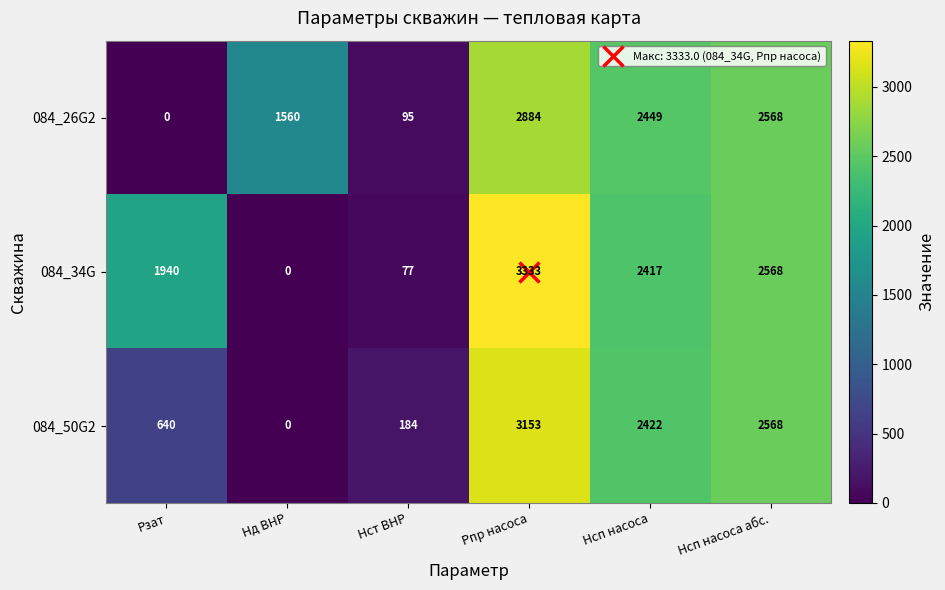

Which series changed the most between Нд ВНР and Pпр насоса?

084_34G